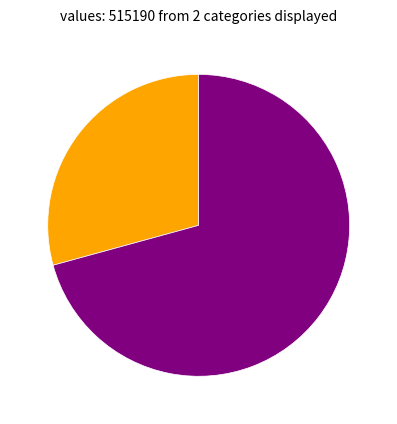

Is there a majority slice in this chart?

Yes